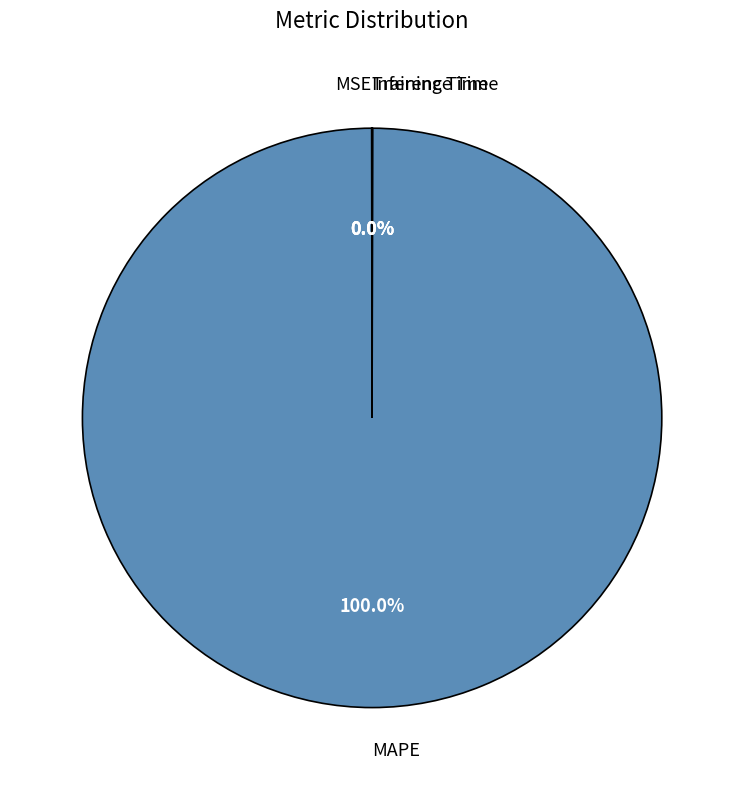

Is there any slice that represents more than half of the pie?

Yes